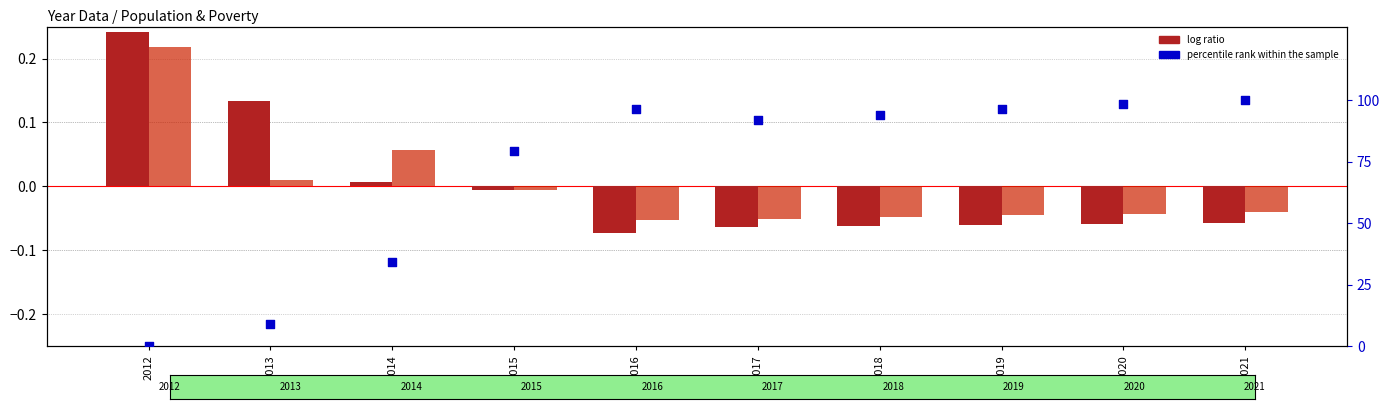

At how many categories does at least one series exceed 9?

8